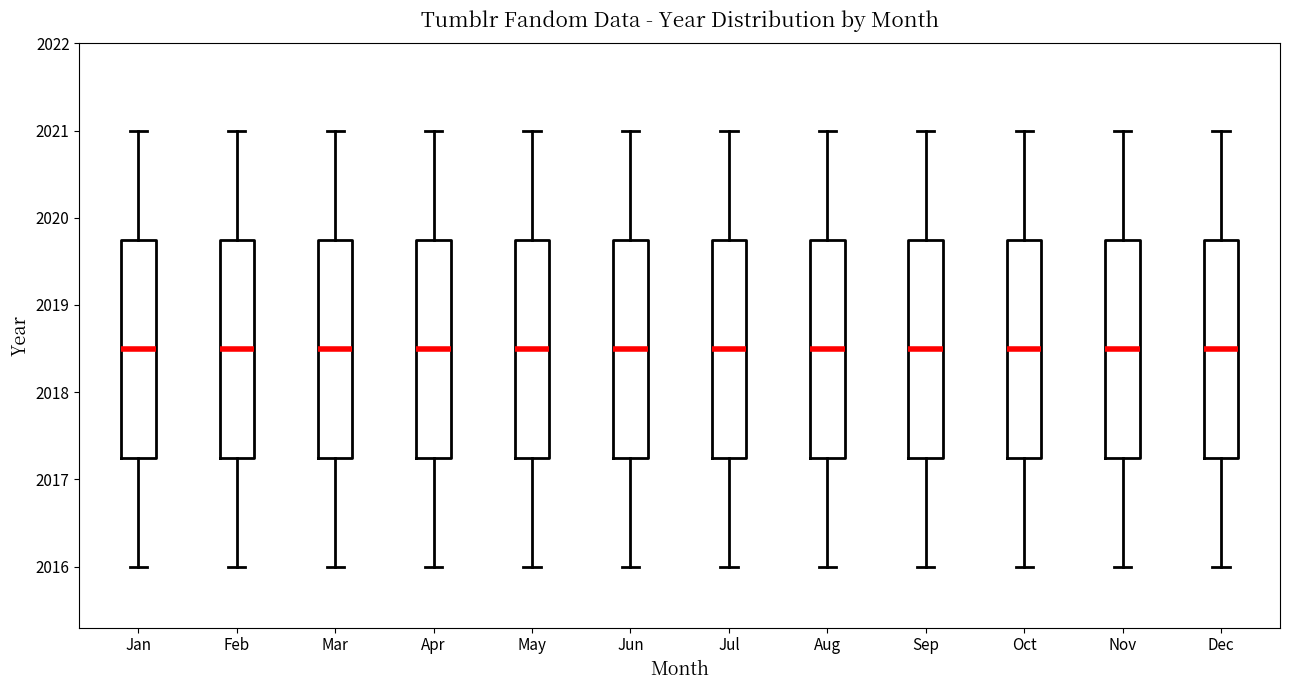

Where is the lower edge of the box for Feb on the y-axis? The values are not printed on the chart, so give them approximately, as read against the axis.

2017.3